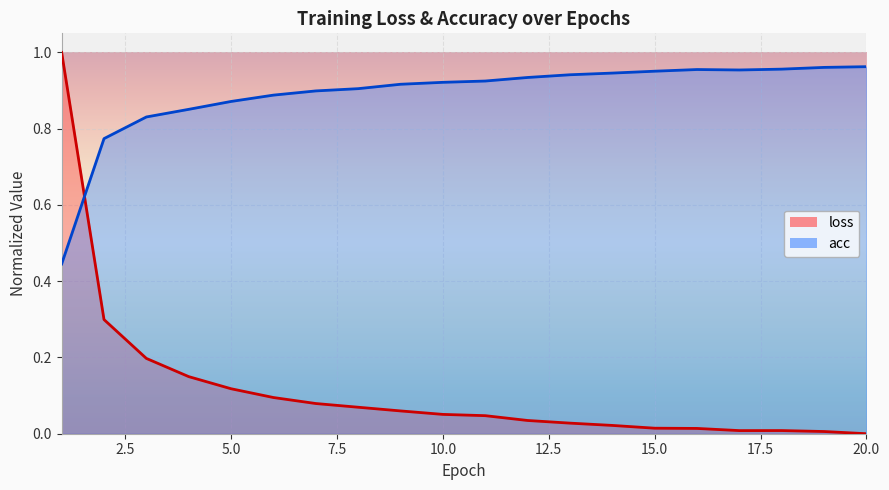

True or false: loss_line has more than 1 points higher than both neighbors.

False